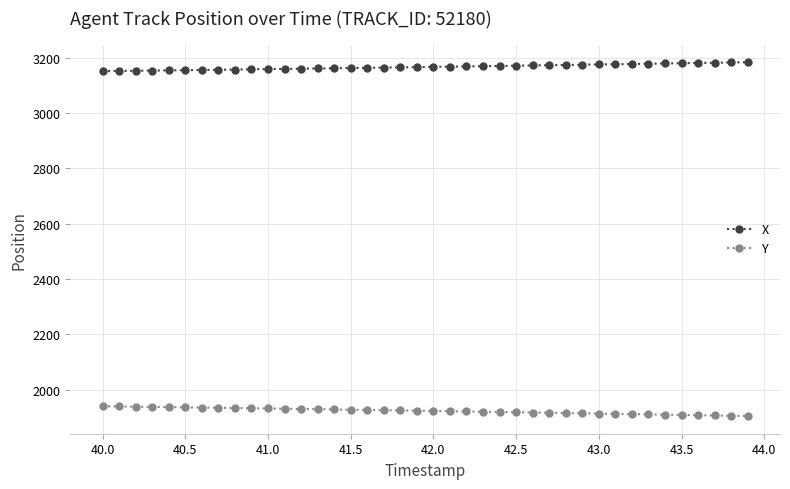

What is the minimum value for Y?

1904.6